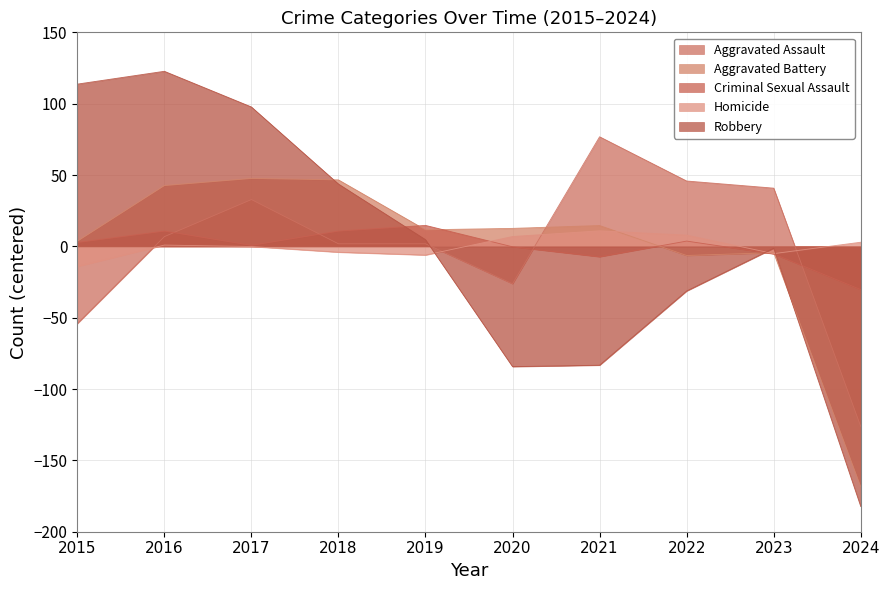

What is the difference between the highest and lowest values at 2018?

50.7